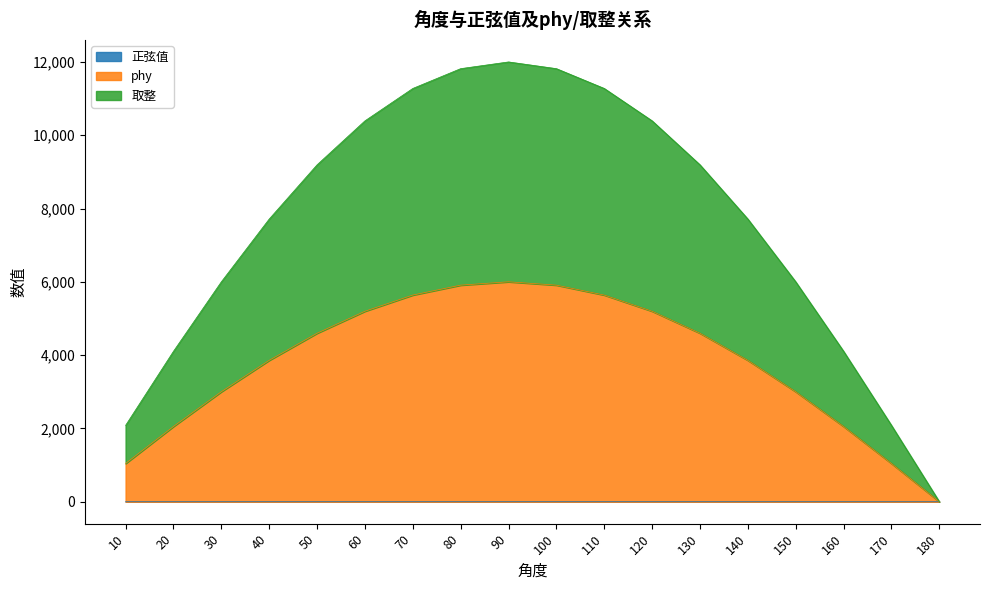

What is the total value across all series at 70?

11277.1